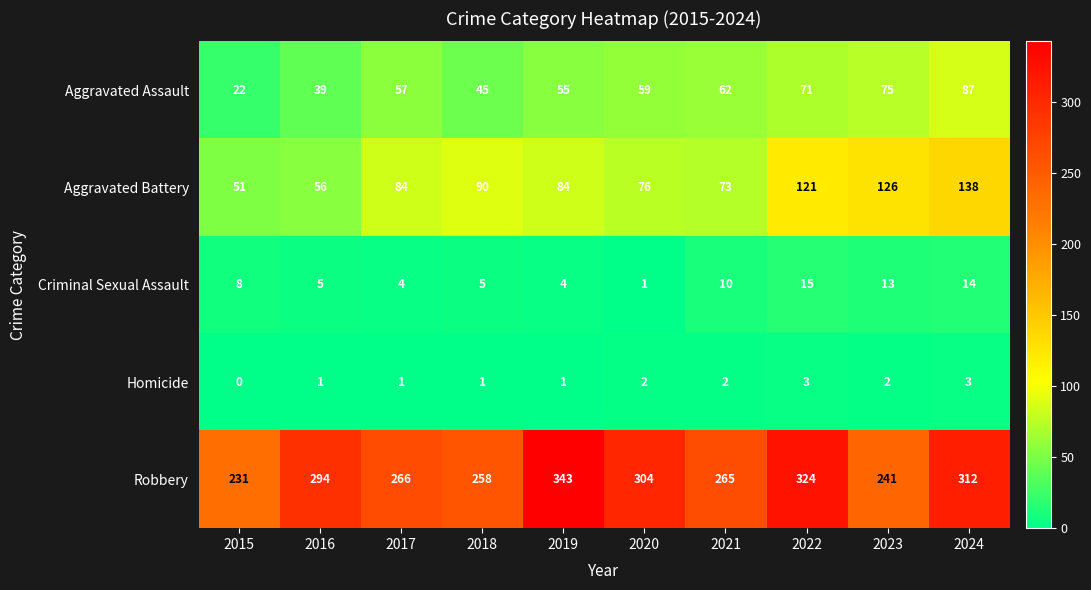

Count the number of data series in this chart.

5